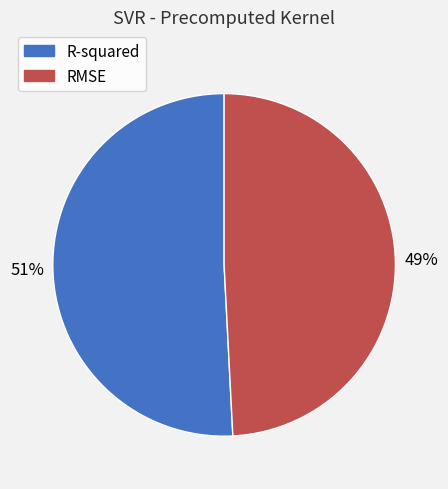

How many slices are in this pie chart?

2